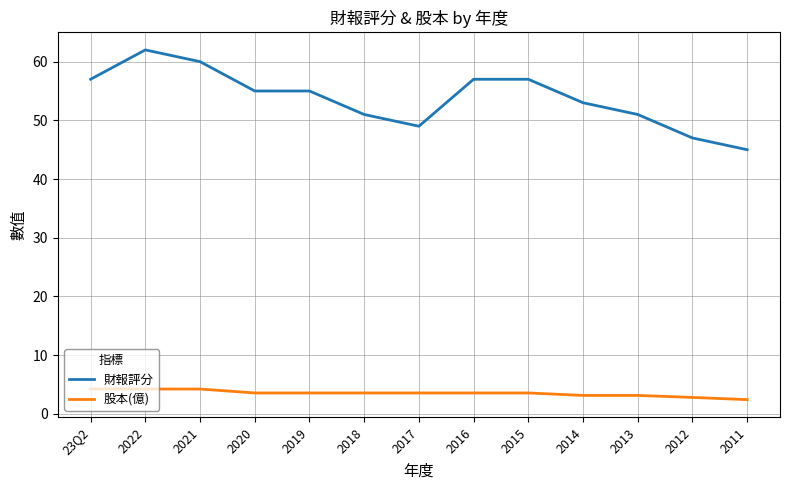

Read the 股本(億) value at 2013.

3.1